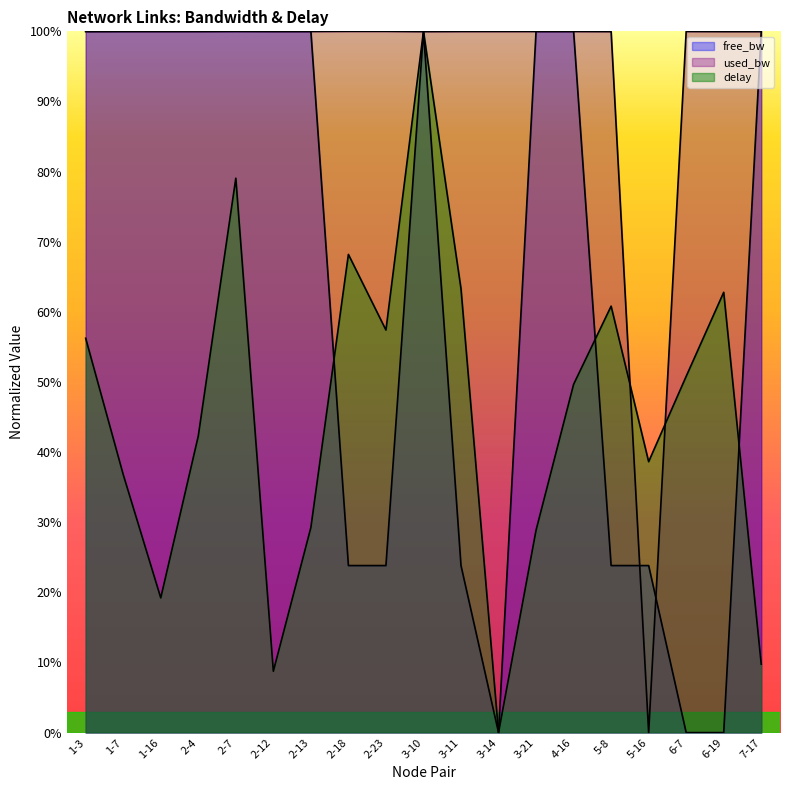

What is the maximum value shown in the chart?

1.0